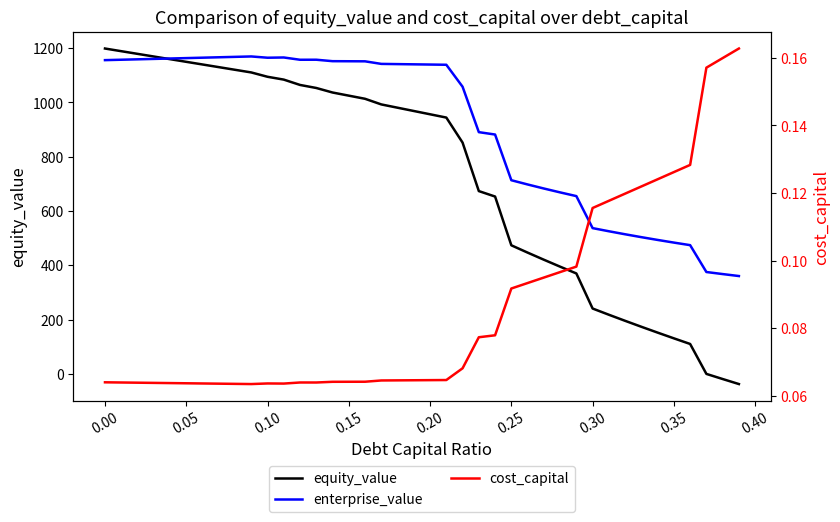

Which series has the largest total across all categories?

enterprise_value